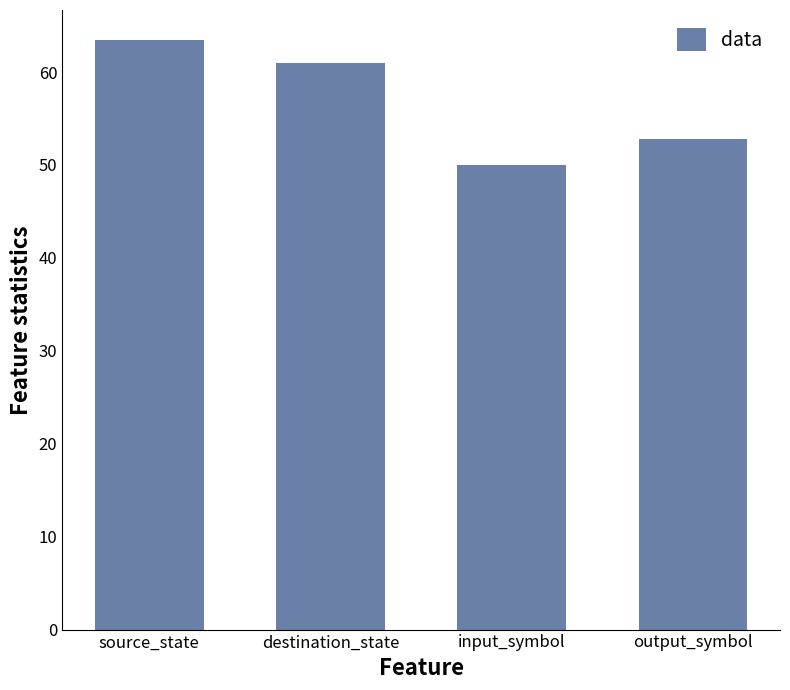

What is the label of the 3rd bar from the right?

destination_state